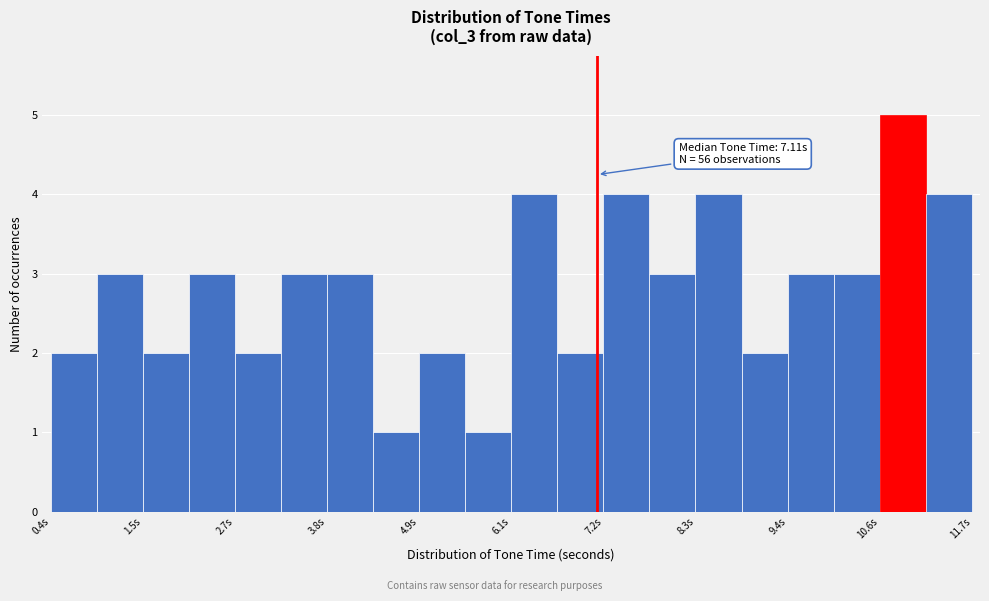

Around what value on the x-axis is the tallest bar? Give the approximate position of its centre, as read against the axis.

10.8